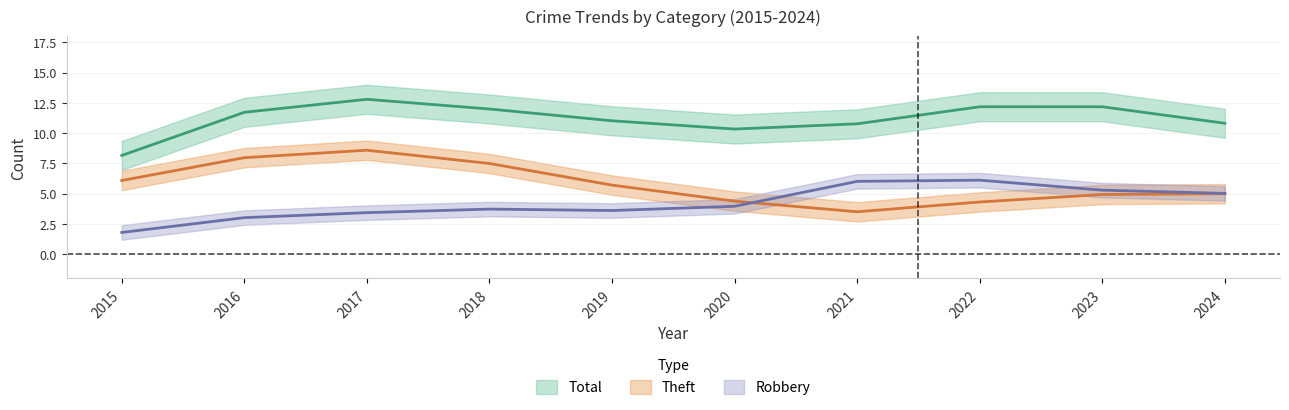

True or false: Theft has a value of 9 at 2017.

True